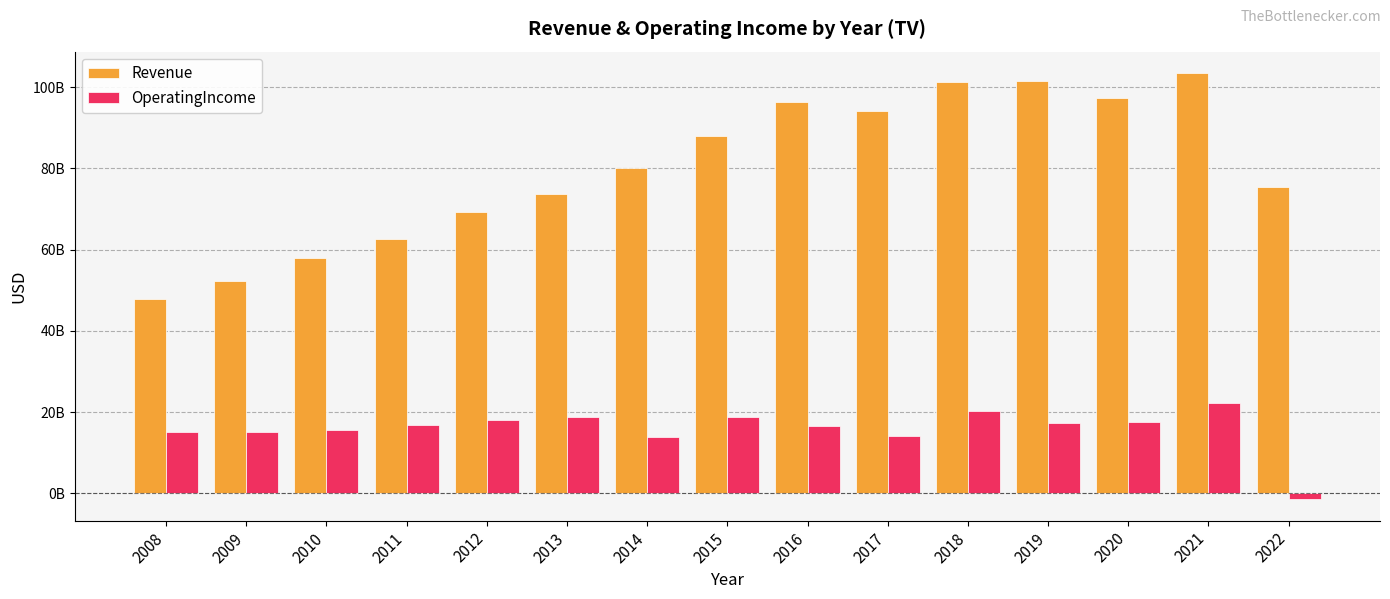

What is the spread (max minus min) of values at 2021?

81338597000